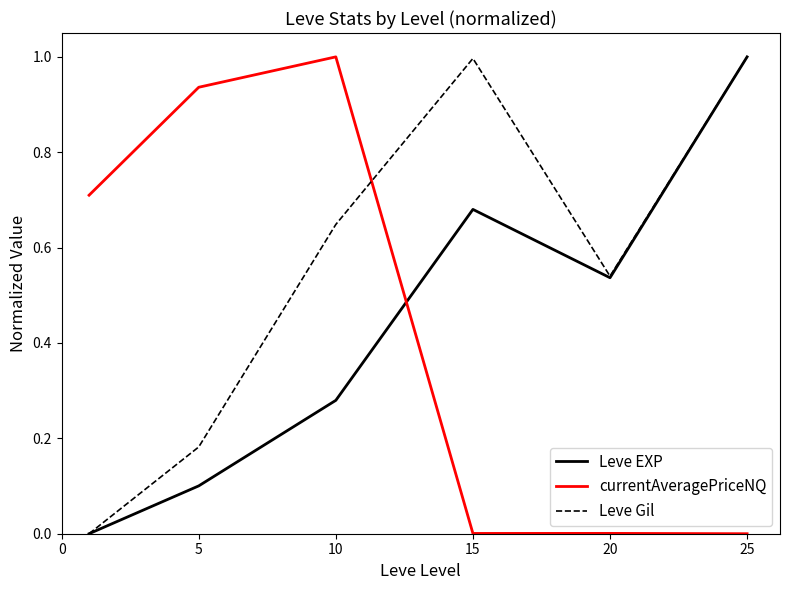

Does the chart display data point markers on the line(s)?

No